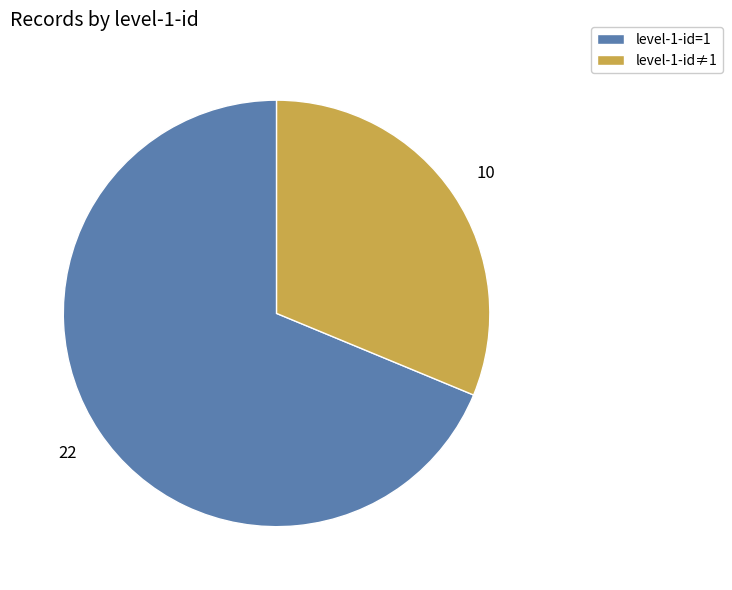

Which category accounts for the majority?

level-1-id=1